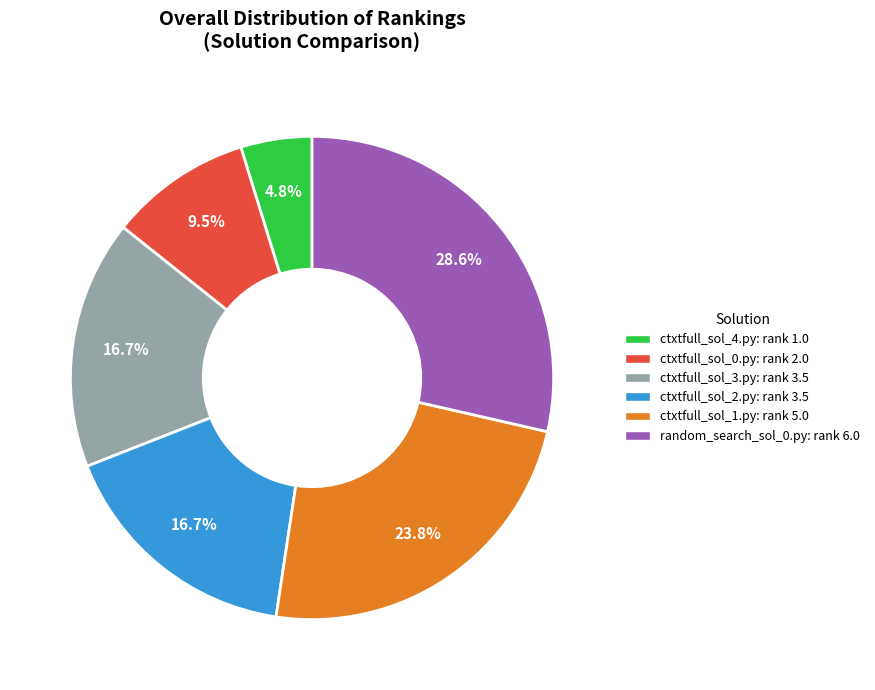

Do ctxtfull_sol_4.py and random_search_sol_0.py together represent more than half of the pie?

No